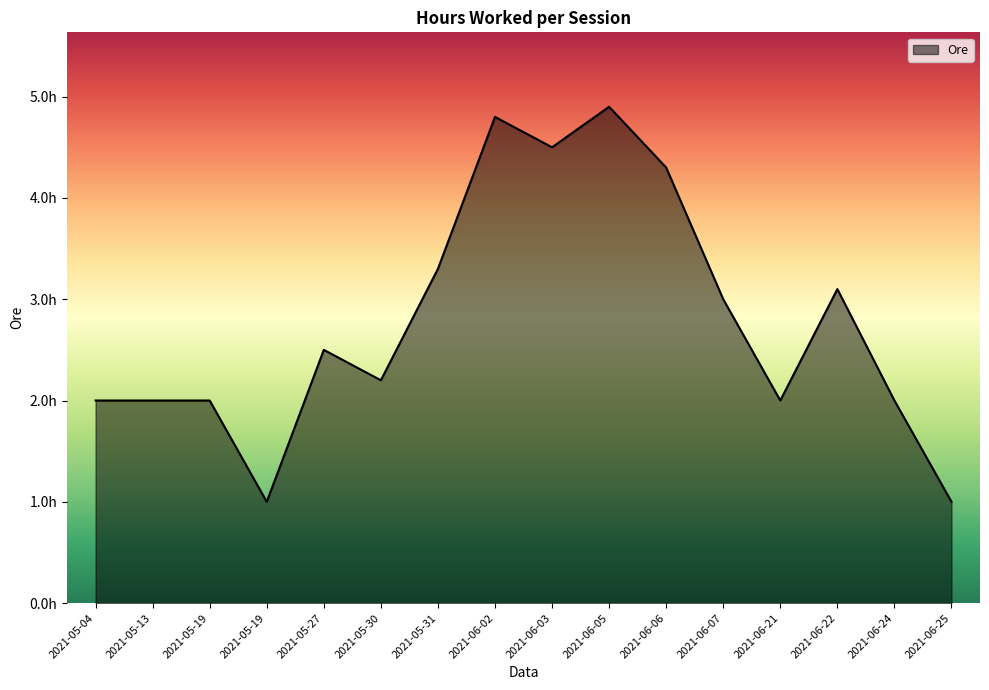

Does the chart display data point markers on the line(s)?

No